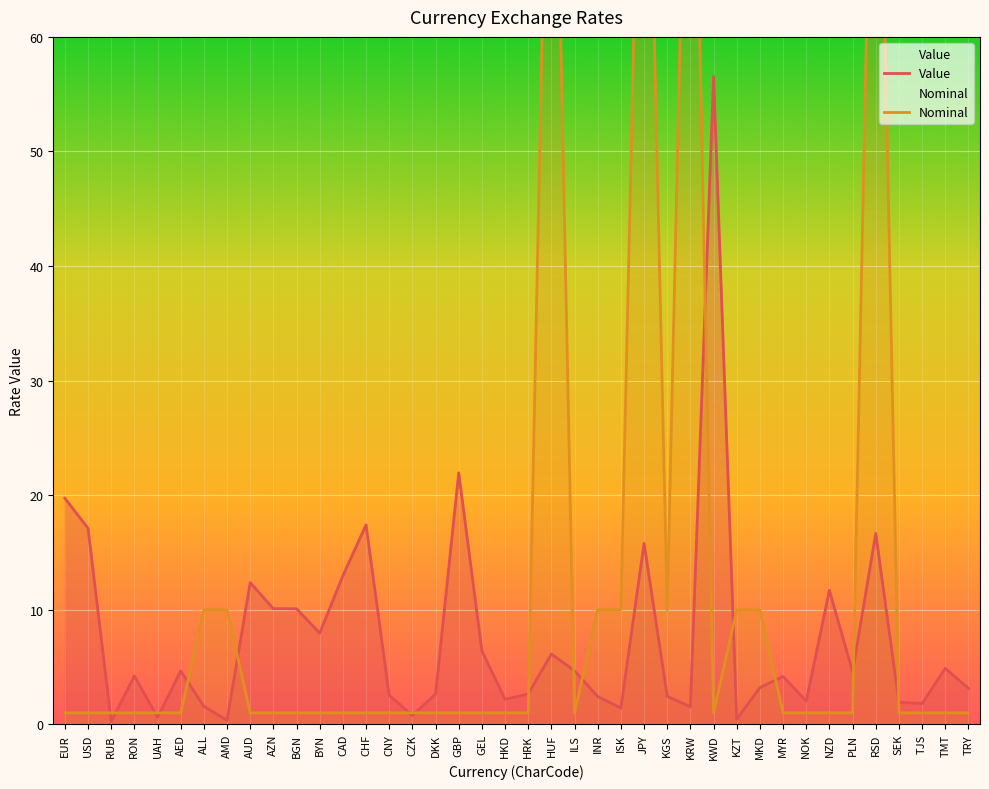

True or false: Value has more than 0 points higher than both neighbors.

True